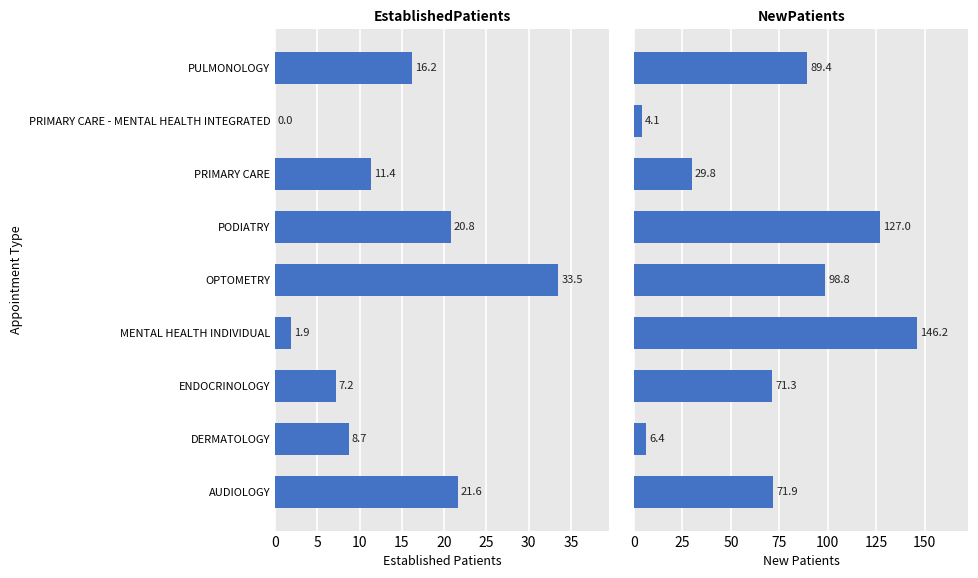

What is the difference between the maximum and second lowest values in the NewPatients series?

139.8